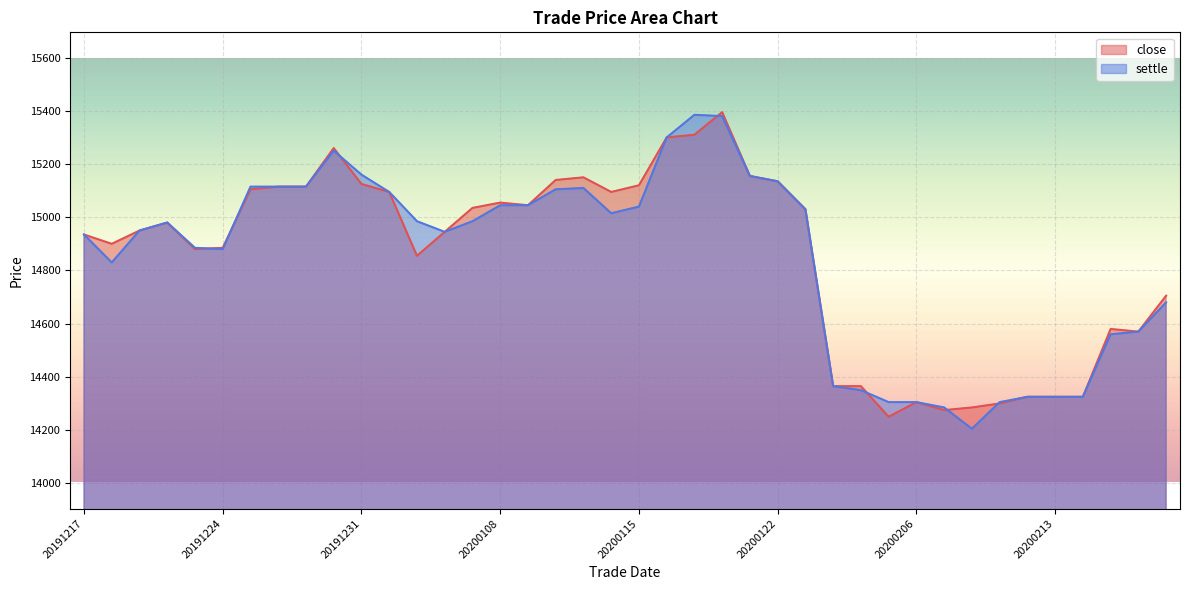

Which has a higher value, 20200102 or 20200211?

20200102